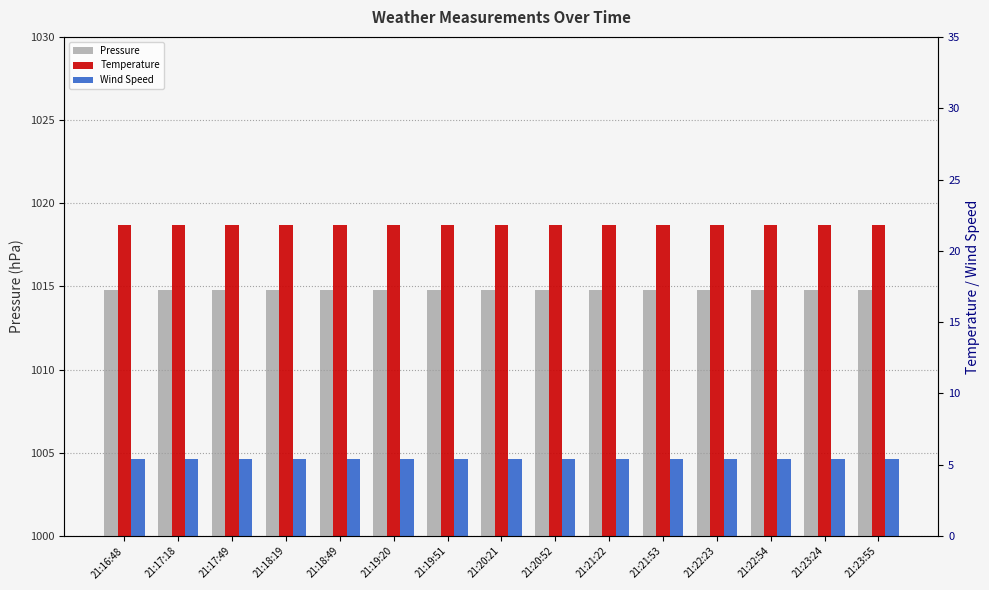

Between 21:19:51 and 21:21:22, which series saw the biggest shift?

Pressure